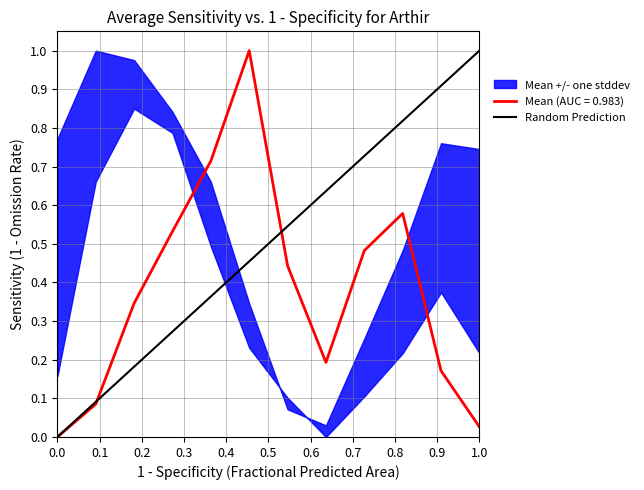

The chart shows a value of 1 at 0.0. True or false?

False